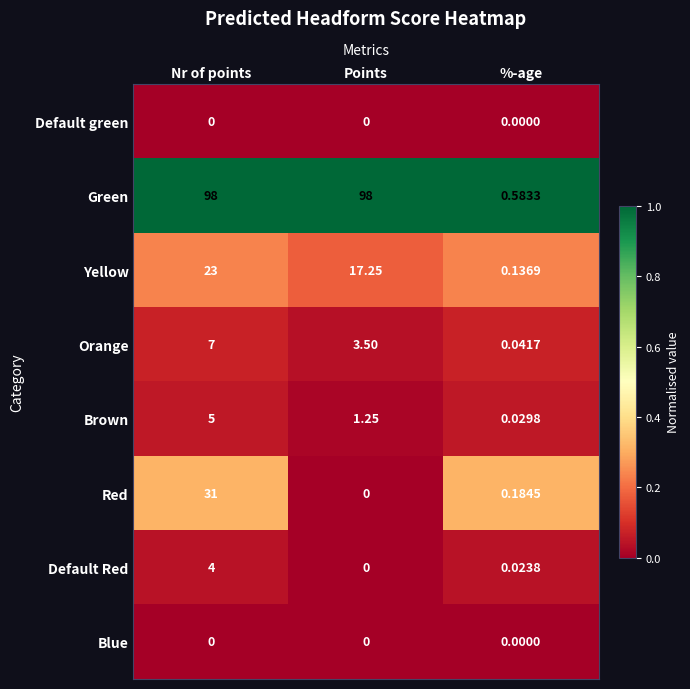

Between Nr of points and %-age, which series saw the biggest shift?

Green